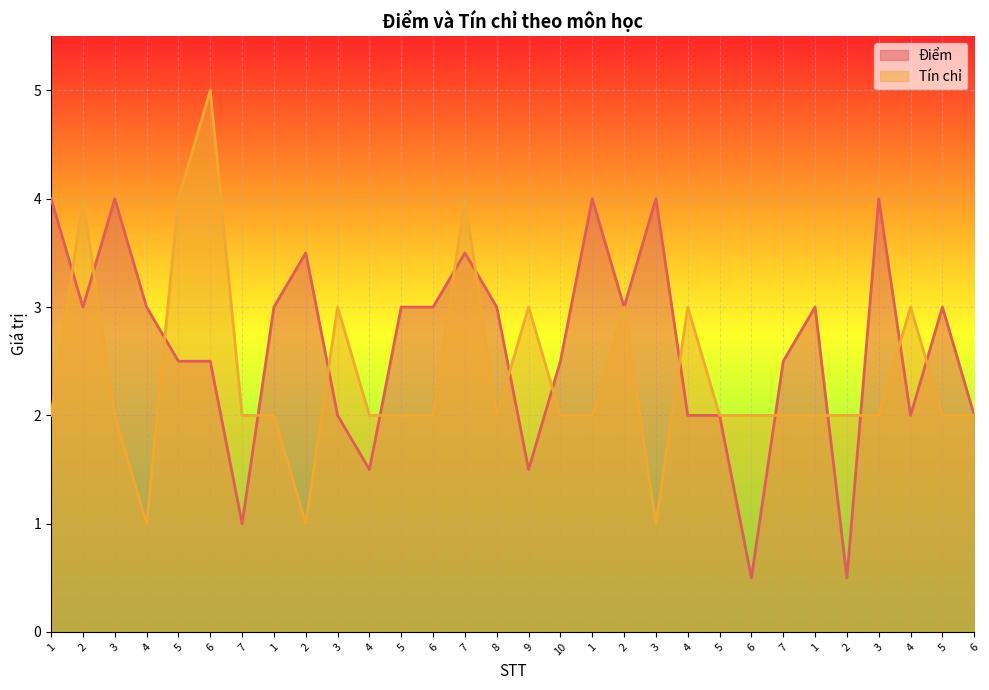

How many values in the Tín chỉ series are below 2?

3